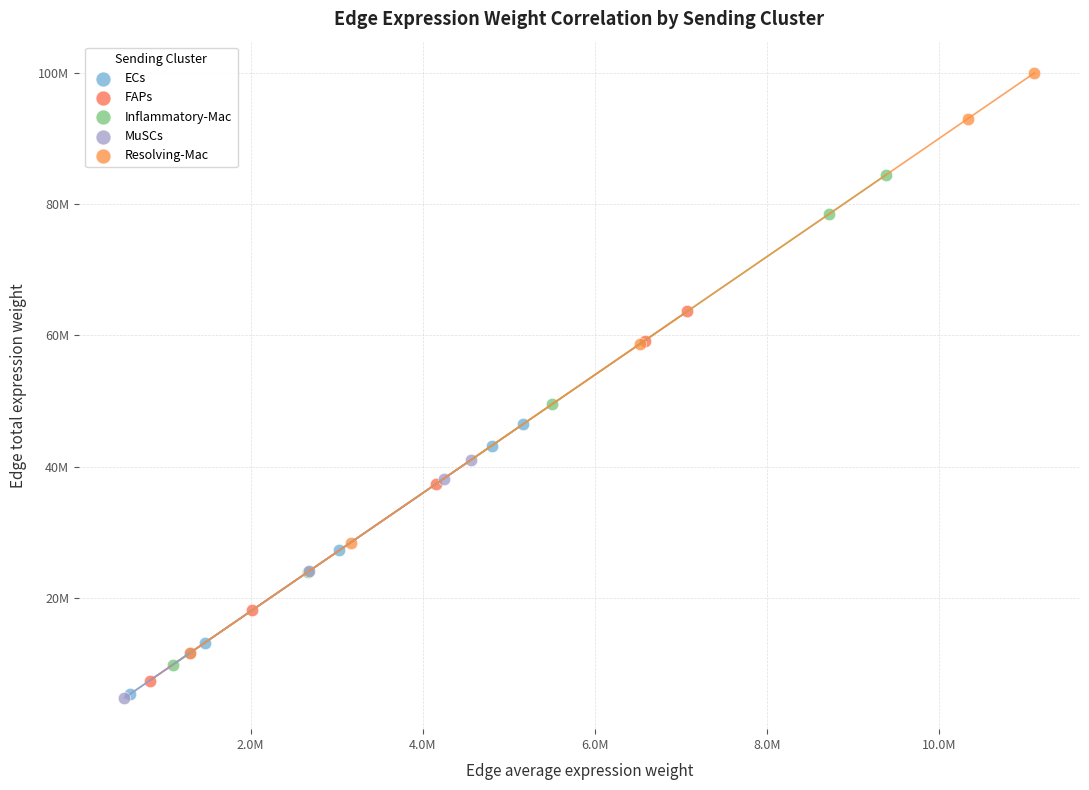

What are all the series names shown in the legend?

ECs, FAPs, Inflammatory-Mac, MuSCs, Resolving-Mac